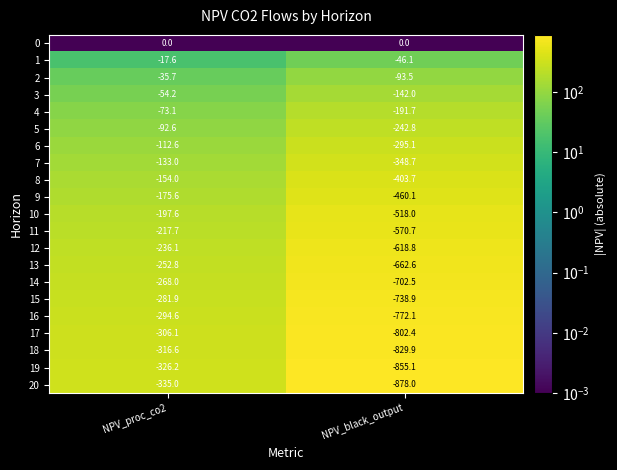

How many categories are shown in the chart?

2